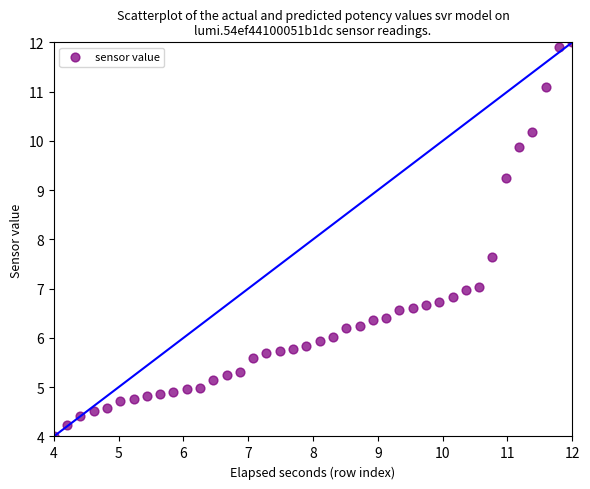

What Y value in the scatter plot is closest to 8?

7.6